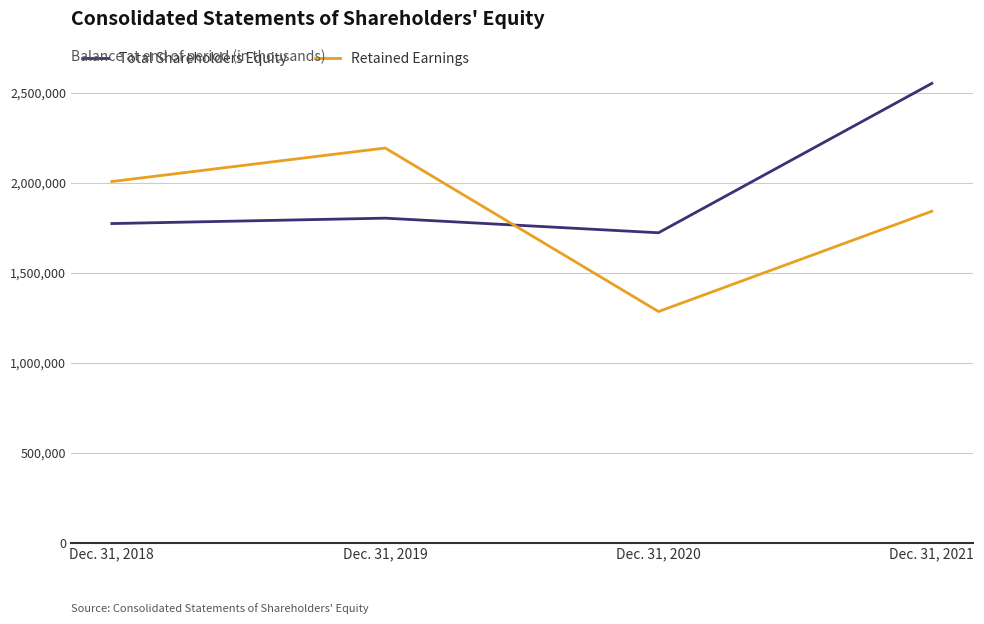

Which category has the lowest value in the Retained Earnings series?

Dec. 31, 2020